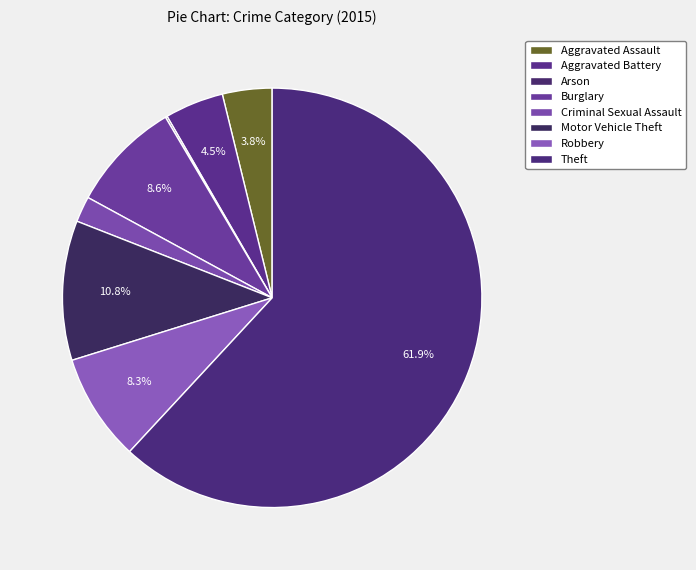

True or false: Aggravated Assault accounts for 14% of the total.

False